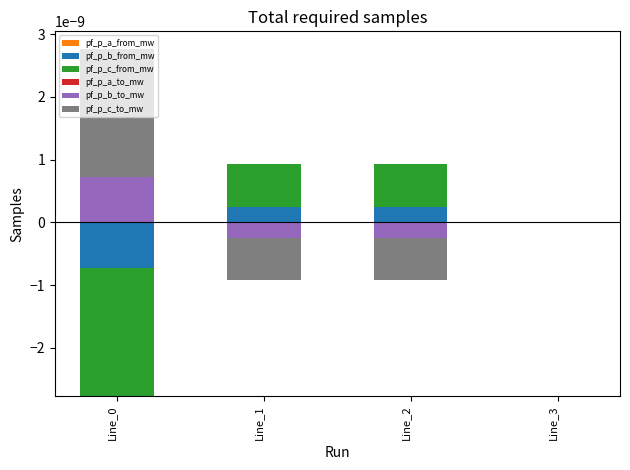

Which series has the largest total across all categories?

pf_p_c_to_mw